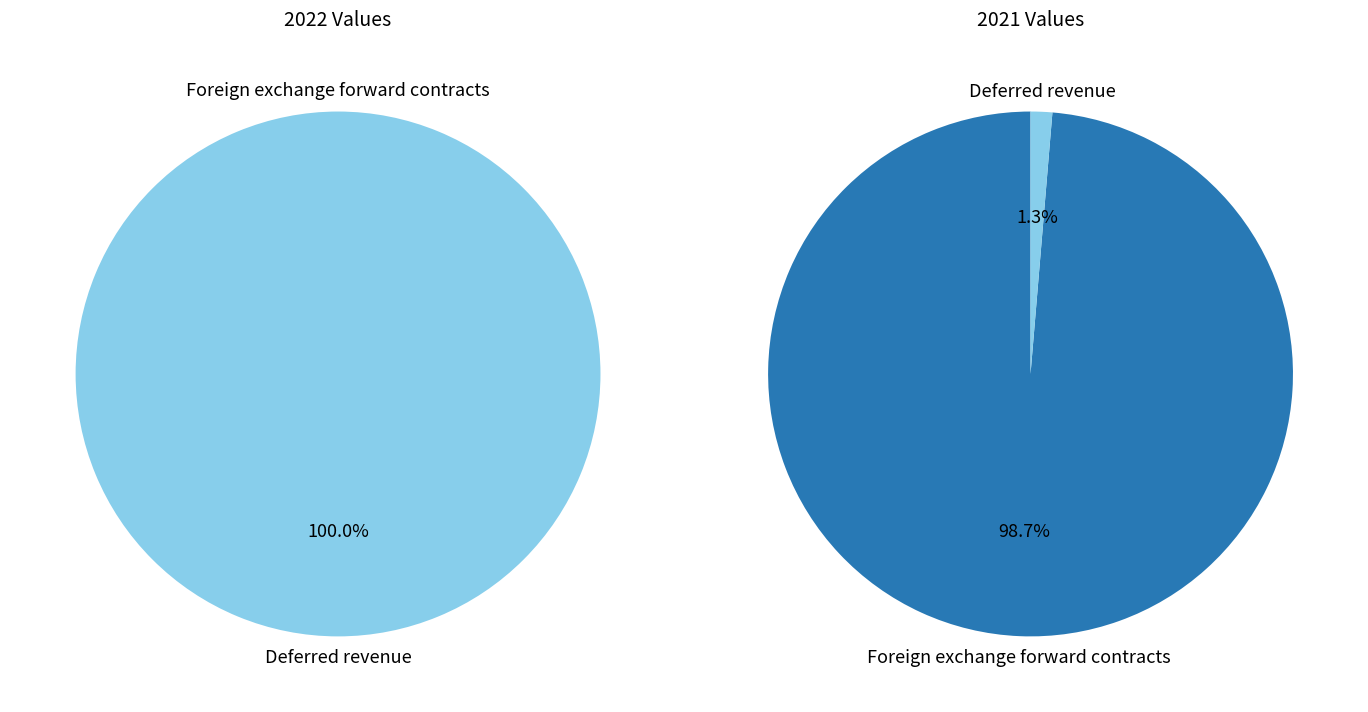

Rank the series by their average value, from lowest to highest.

2021, 2022